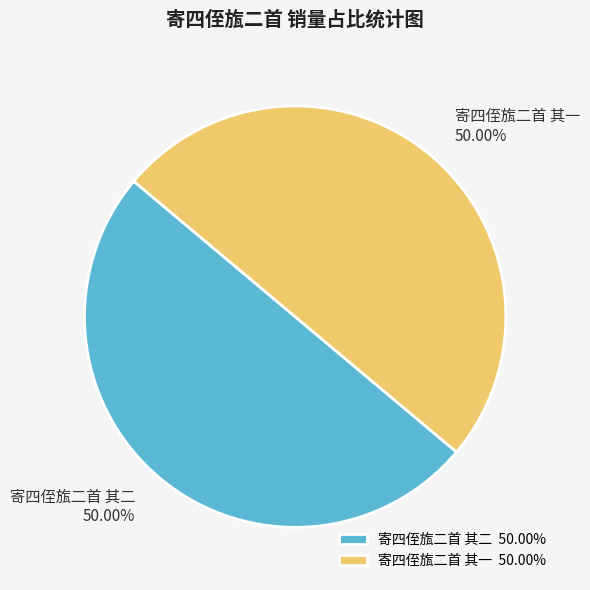

What is the ratio of the value at 寄四侄旊二首 其一 to the value at 寄四侄旊二首 其二?

1.0